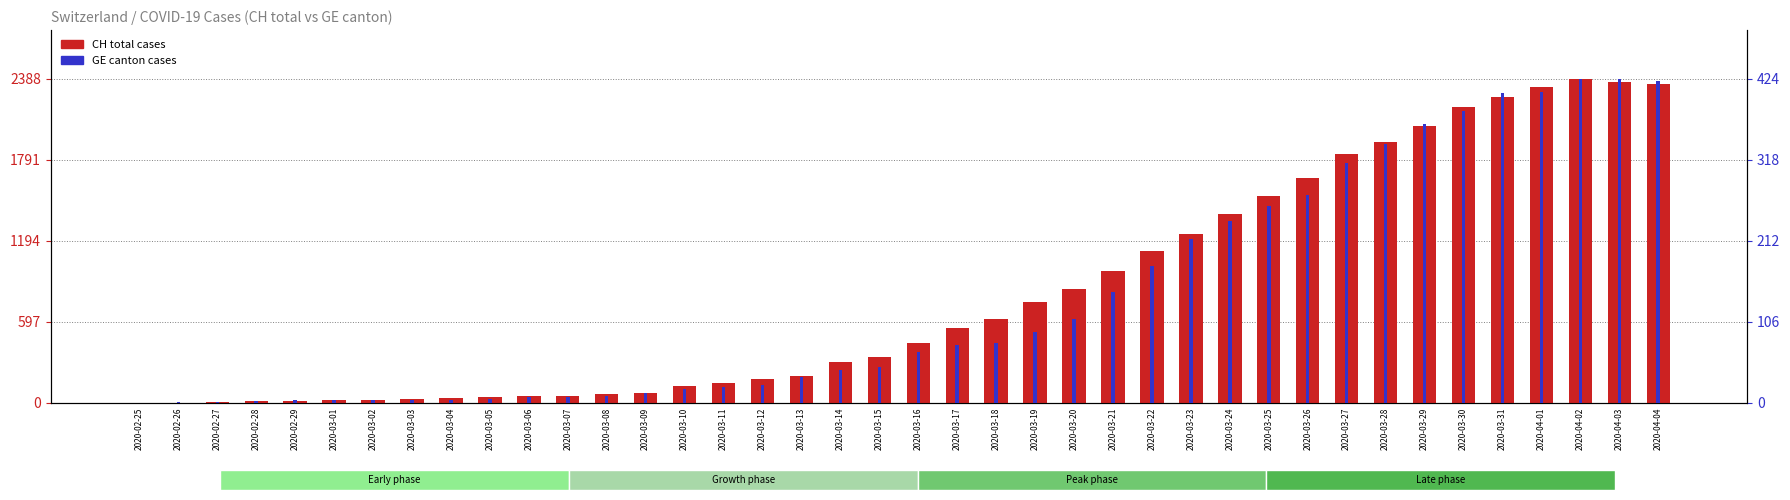

Reading right to left, transcribe all the data shown in this chart.

CH (total cases): 2020-04-04=2348	2020-04-03=2362	2020-04-02=2388	2020-04-01=2327	2020-03-31=2250	2020-03-30=2177	2020-03-29=2037	2020-03-28=1923	2020-03-27=1833	2020-03-26=1653	2020-03-25=1521	2020-03-24=1394	2020-03-23=1243	2020-03-22=1119	2020-03-21=970	2020-03-20=841	2020-03-19=740	2020-03-18=616	2020-03-17=551	2020-03-16=442	2020-03-15=338	2020-03-14=302	2020-03-13=199	2020-03-12=173	2020-03-11=144	2020-03-10=122	2020-03-09=74	2020-03-08=61	2020-03-07=48	2020-03-06=47	2020-03-05=39	2020-03-04=35	2020-03-03=27	2020-03-02=22	2020-03-01=16	2020-02-29=15	2020-02-28=13	2020-02-27=2	2020-02-26=1	2020-02-25=0
GE (canton cases): 2020-04-04=421	2020-04-03=424	2020-04-02=424	2020-04-01=406	2020-03-31=405	2020-03-30=382	2020-03-29=365	2020-03-28=339	2020-03-27=313	2020-03-26=272	2020-03-25=258	2020-03-24=238	2020-03-23=214	2020-03-22=179	2020-03-21=145	2020-03-20=109	2020-03-19=92	2020-03-18=78	2020-03-17=75	2020-03-16=66	2020-03-15=46	2020-03-14=43	2020-03-13=33	2020-03-12=23	2020-03-11=20	2020-03-10=18	2020-03-09=13	2020-03-08=9	2020-03-07=7	2020-03-06=7	2020-03-05=5	2020-03-04=4	2020-03-03=4	2020-03-02=3	2020-03-01=3	2020-02-29=3	2020-02-28=2	2020-02-27=1	2020-02-26=1	2020-02-25=0